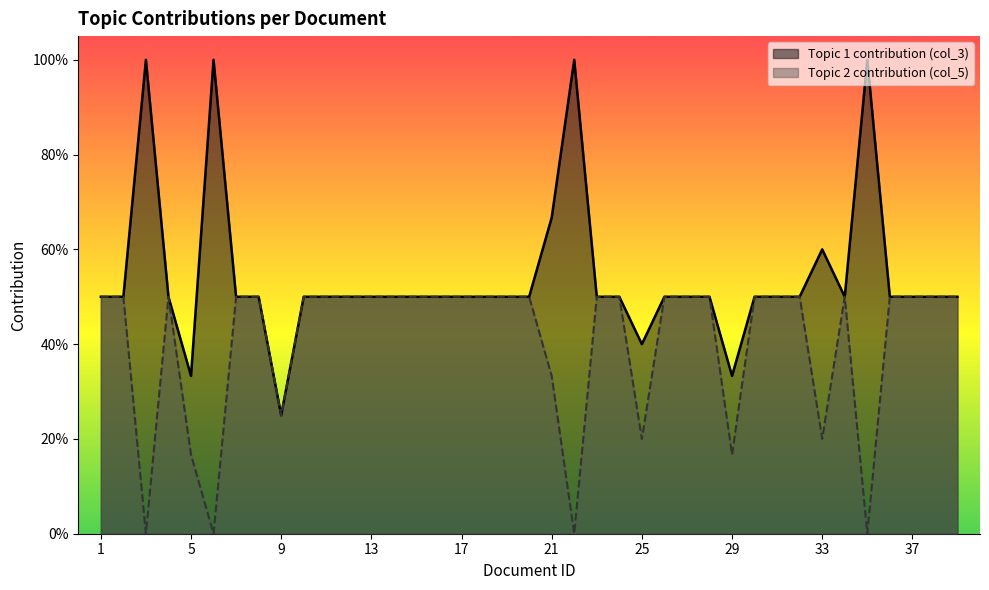

True or false: Topic 2 contribution (col_5) and Topic 1 contribution (col_3) intersect in this chart.

False